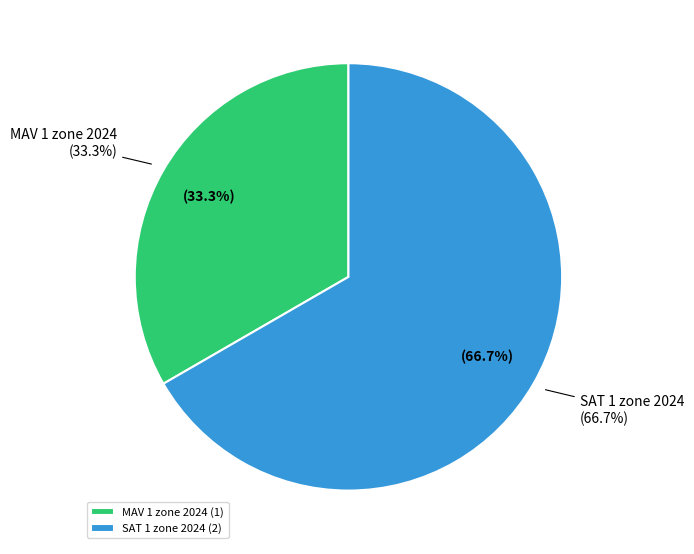

To the nearest percent, what percentage of the pie is SAT 1 zone 2024?

67%